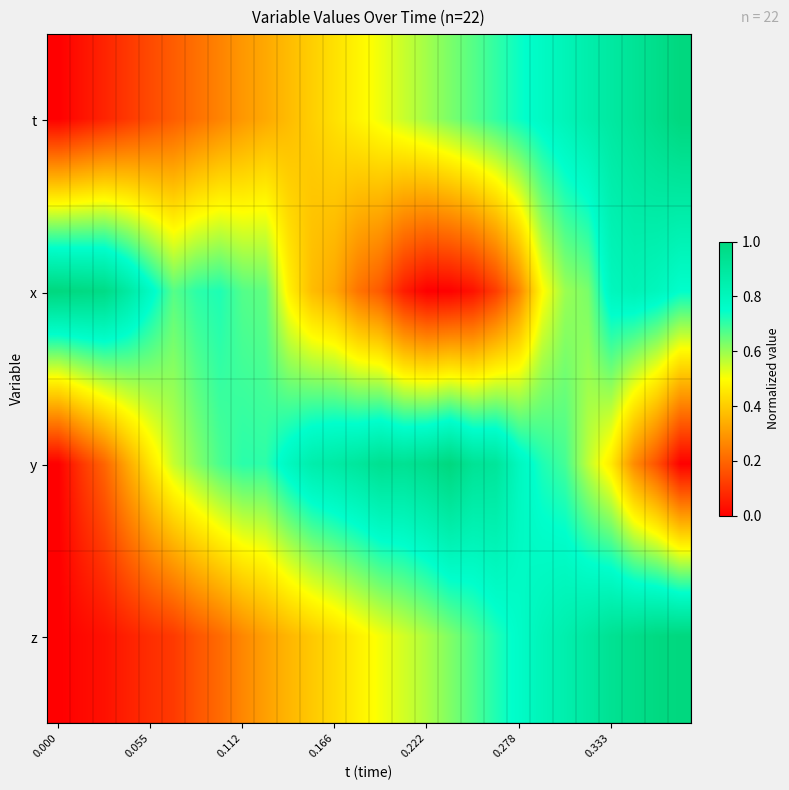

Reading right to left, list all the values displayed in this chart.

t: 1.0	1.0	0.9	0.9	0.9	0.8	0.8	0.7	0.7	0.7	0.6	0.6	0.6	0.5	0.5	0.4	0.4	0.4	0.3	0.3	0.3	0.2	0.2	0.1	0.1	0.1	0.0	0.0
x: 0.8	0.8	0.8	0.8	0.6	0.6	0.5	0.3	0.1	0.0	0.0	0.0	0.1	0.2	0.2	0.3	0.4	0.5	0.7	0.7	0.7	0.7	0.7	0.8	0.9	1.0	1.0	1.0
y: 0.0	0.2	0.3	0.5	0.6	0.7	0.7	0.8	0.9	0.9	1.0	1.0	0.9	0.9	0.9	0.9	0.9	0.8	0.7	0.7	0.7	0.6	0.6	0.5	0.3	0.2	0.1	0.0
z: 1.0	1.0	1.0	0.9	0.9	0.8	0.8	0.8	0.7	0.7	0.6	0.6	0.5	0.5	0.5	0.4	0.4	0.4	0.3	0.3	0.2	0.2	0.1	0.1	0.1	0.0	0.0	0.0